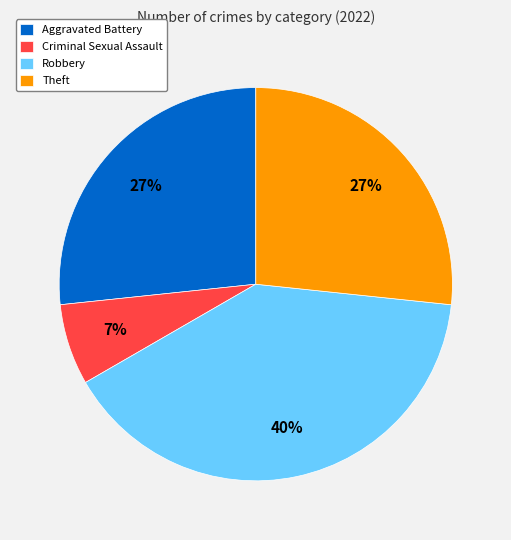

What is the ratio of the value at Criminal Sexual Assault to the value at Aggravated Battery?

0.3